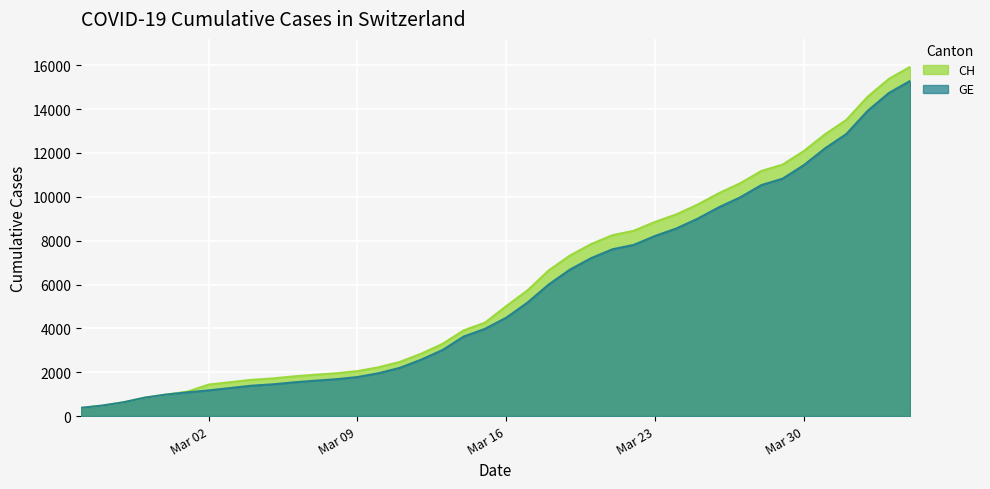

How many data points does each series have?

40